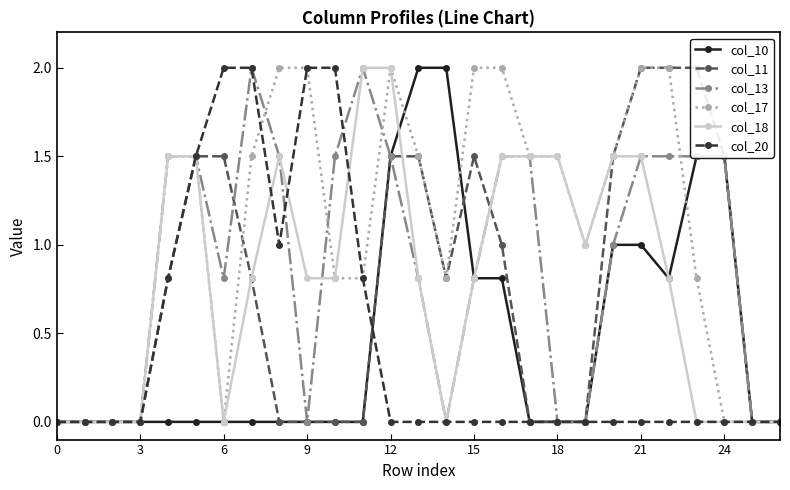

What is the maximum value for col_10?

2.0